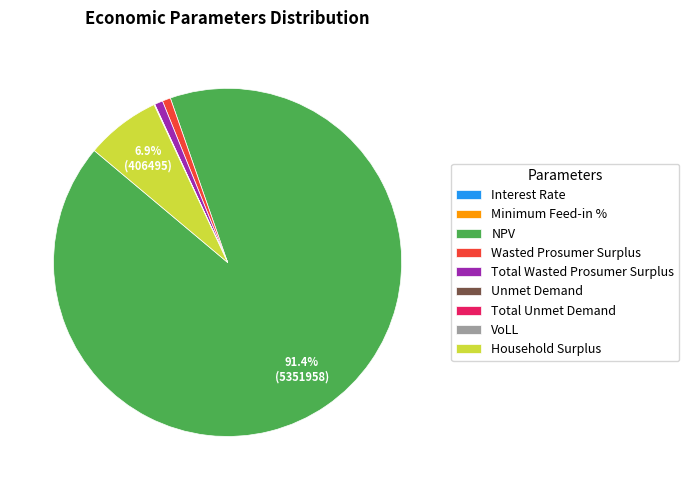

Which category has the biggest portion of the pie?

NPV